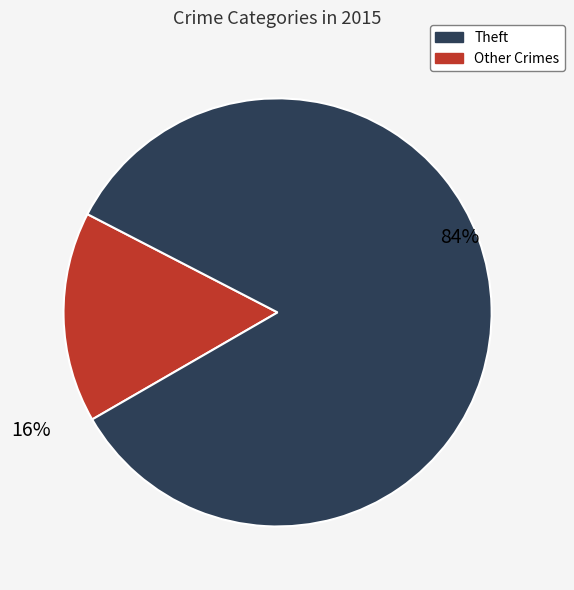

Does any single category account for the majority?

Yes